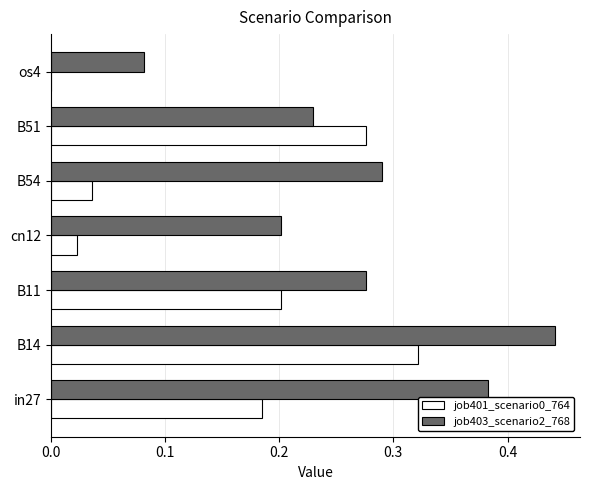

Which series has the largest range (max minus min)?

job403_scenario2_768